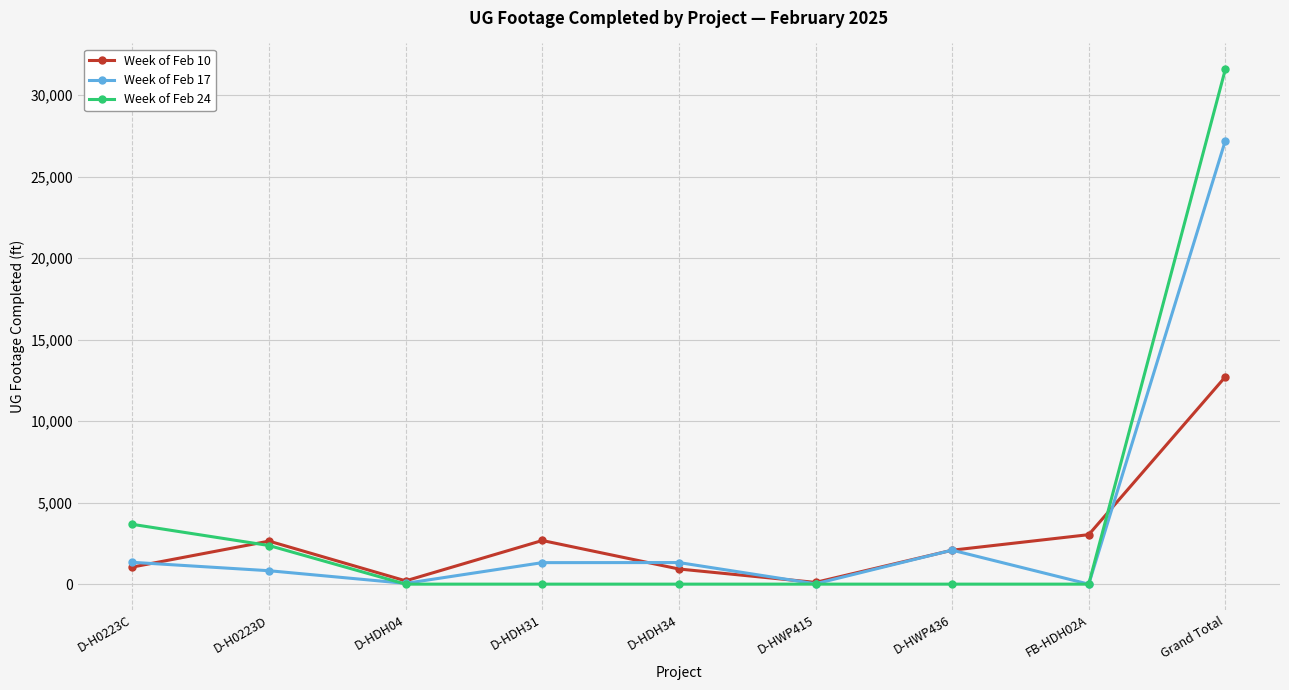

What is the total value across all series at D-HWP415?

127